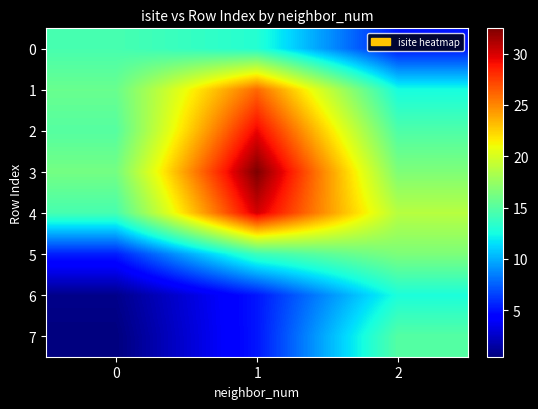

At which category is the sum across all series the highest?

1